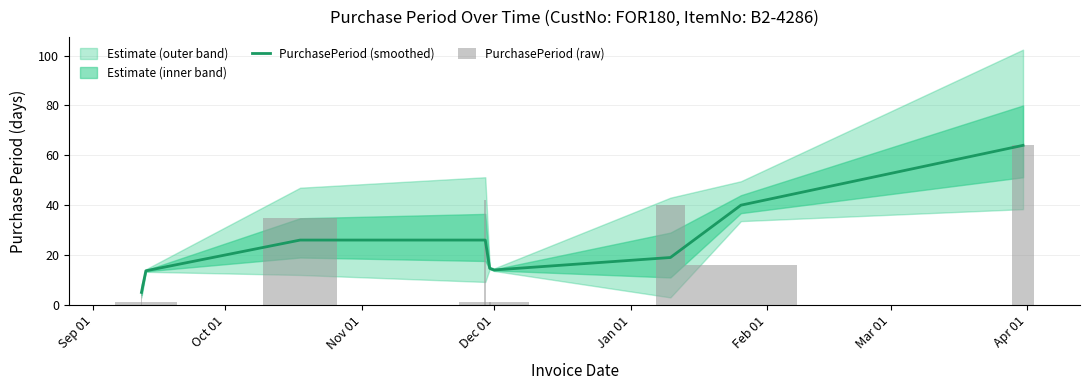

At which label is the value closest to 34?

Apr 01